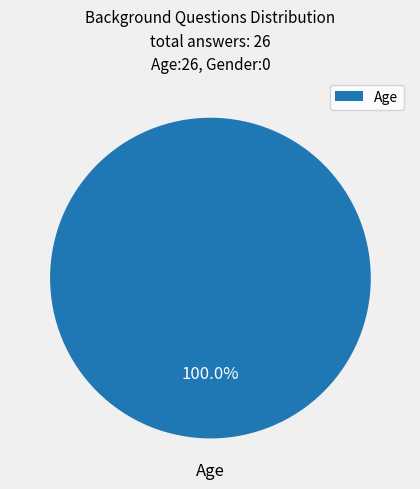

Rank the categories by value from highest to lowest.

Age